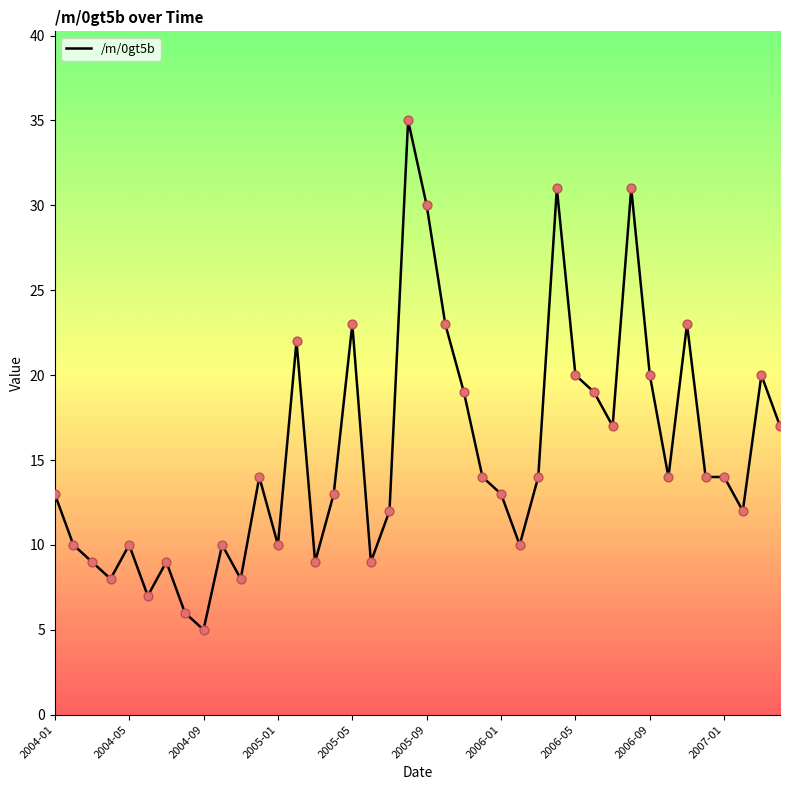

What is the difference between the maximum and minimum values?

30